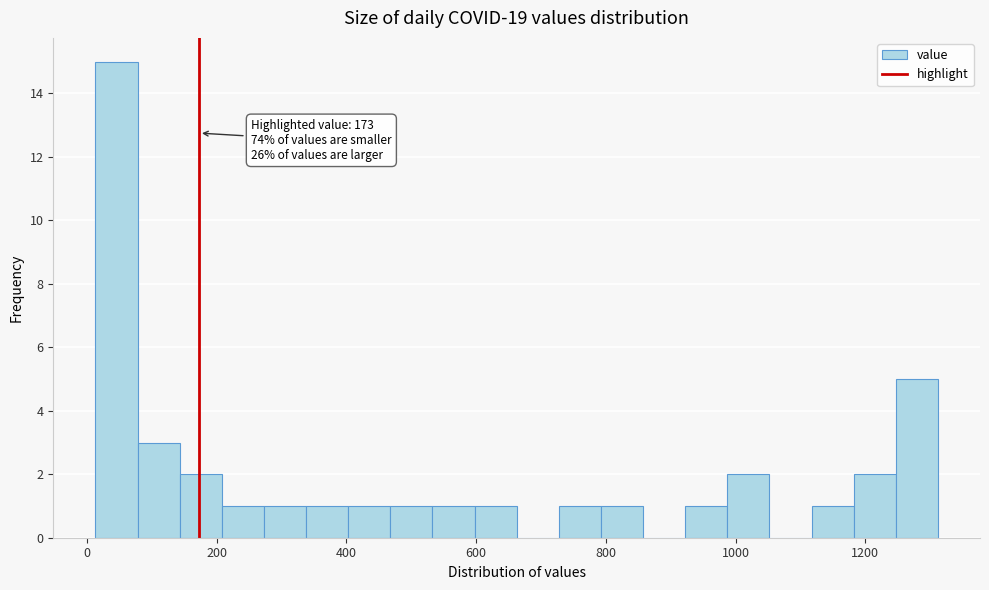

Around what value on the x-axis is the tallest bar? Give the approximate position of its centre, as read against the axis.

40